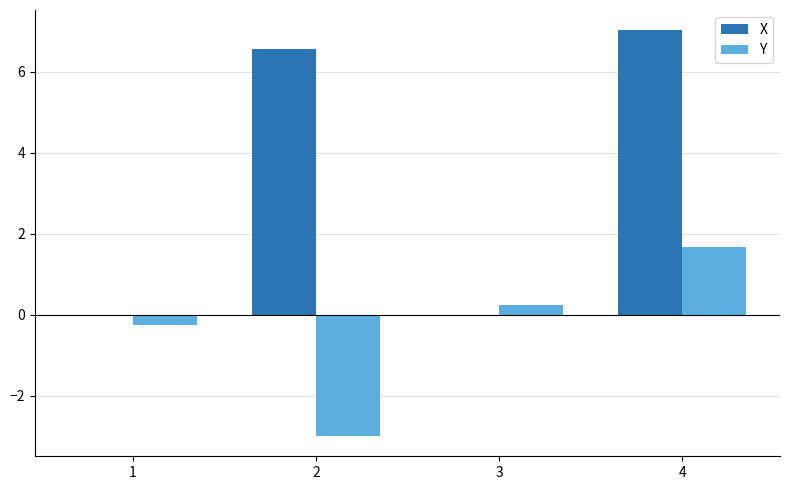

What is the maximum value shown in the chart?

7.0